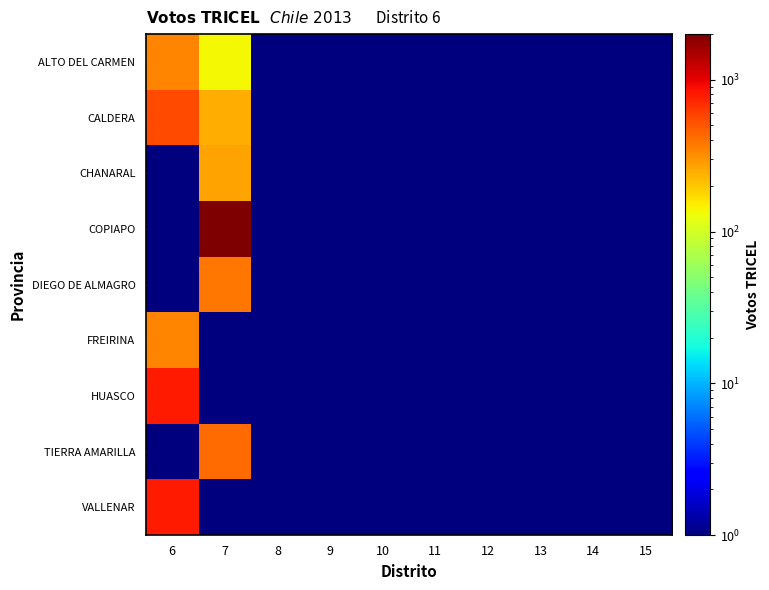

At 12, list the series in order from largest to smallest.

ALTO DEL CARMEN, CALDERA, CHANARAL, COPIAPO, DIEGO DE ALMAGRO, FREIRINA, HUASCO, TIERRA AMARILLA, VALLENAR